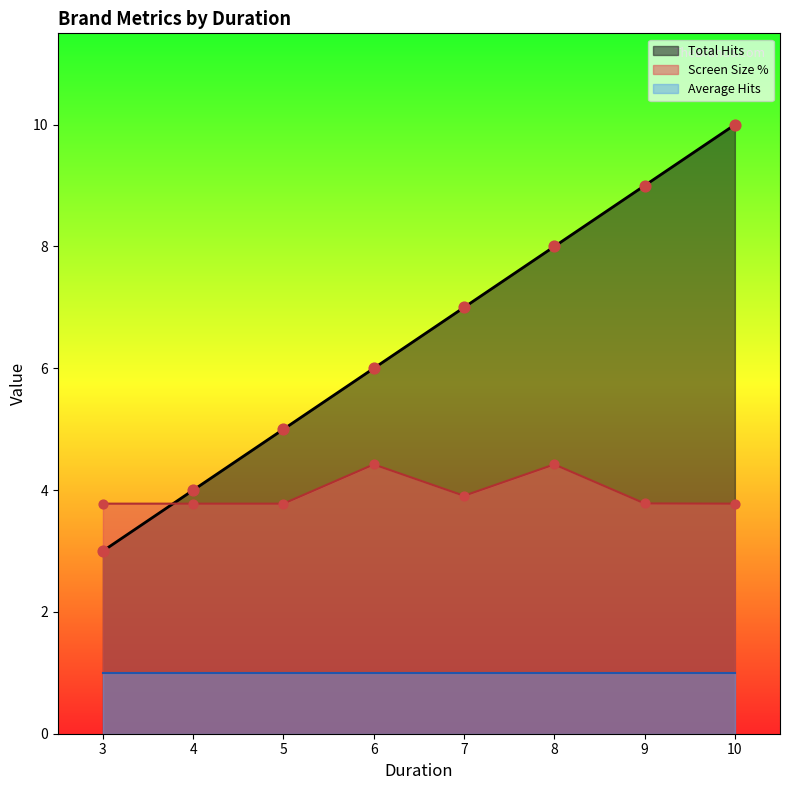

What are all the series names shown in the legend?

Total Hits, Screen Size %, Average Hits